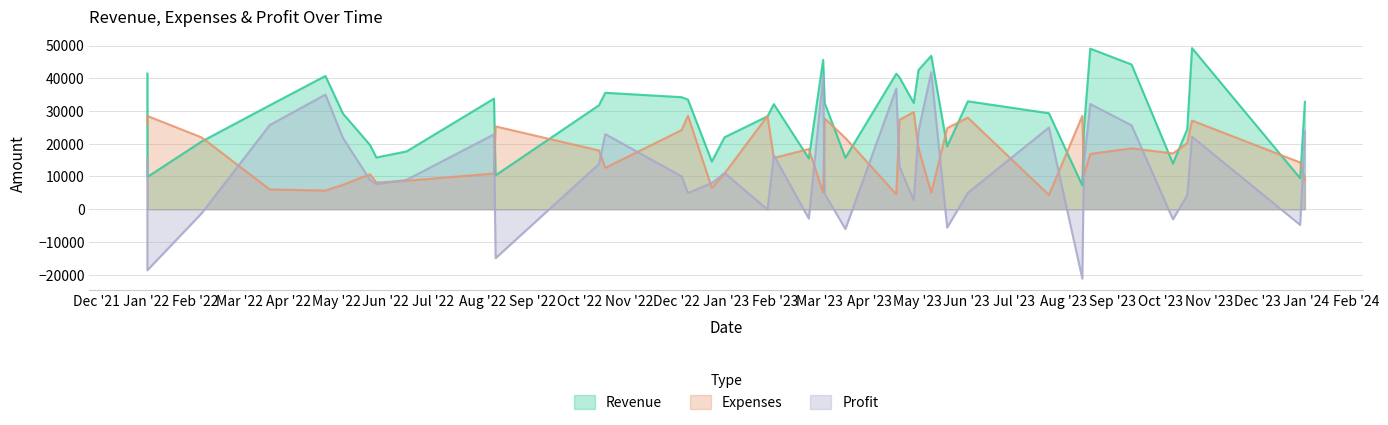

How many times do Expenses and Revenue cross each other?

16